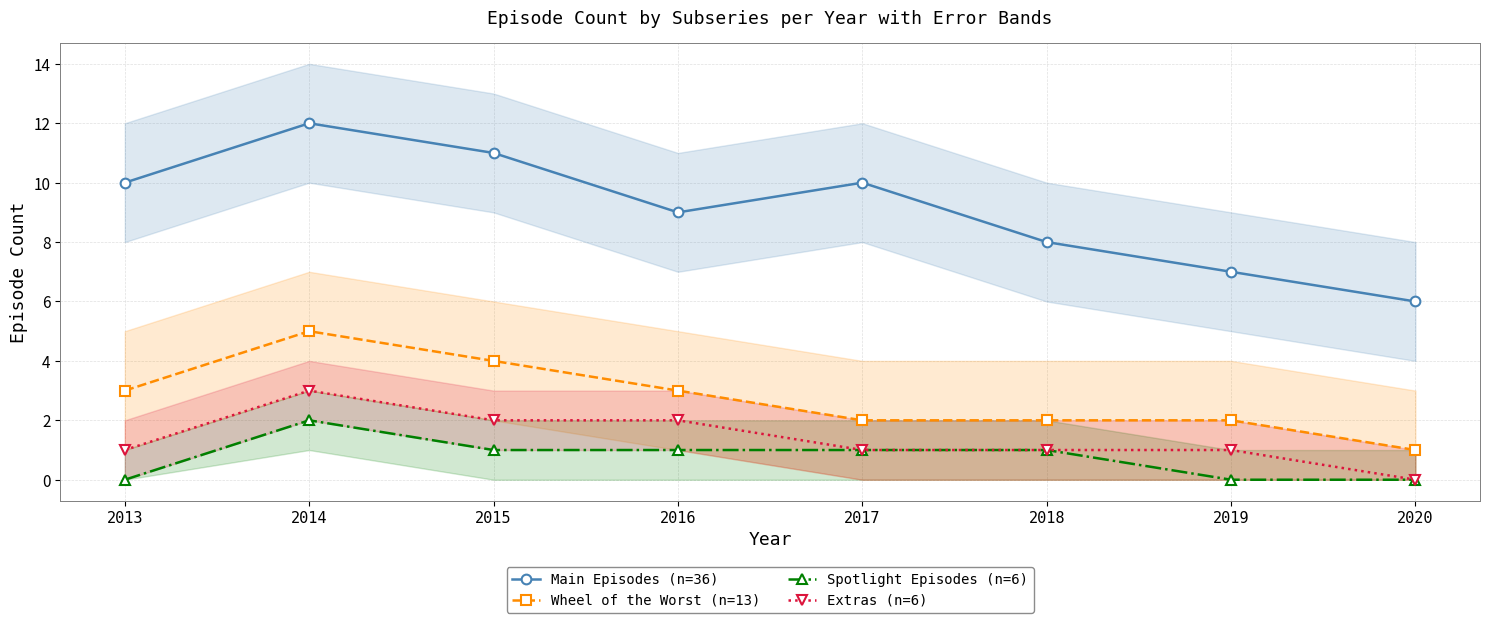

What is the approximate value of Main Episodes (n=36) at 2014?

12